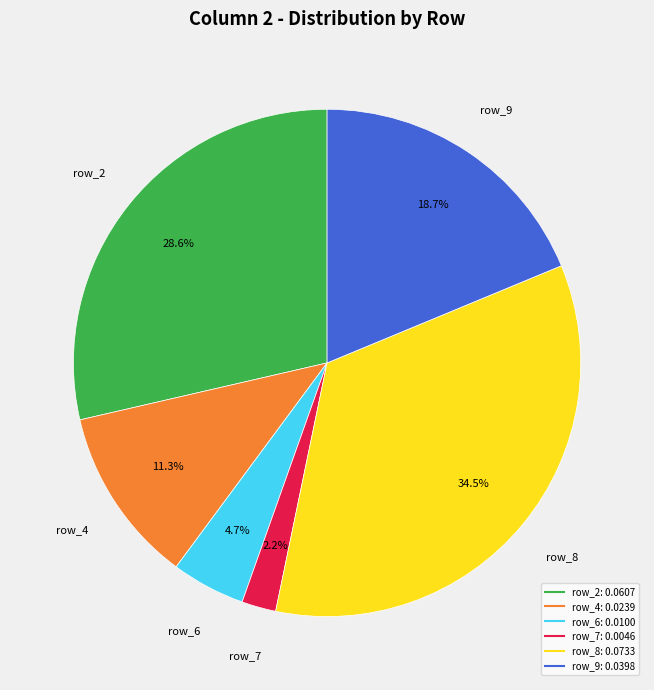

Is there any slice that represents more than half of the pie?

No